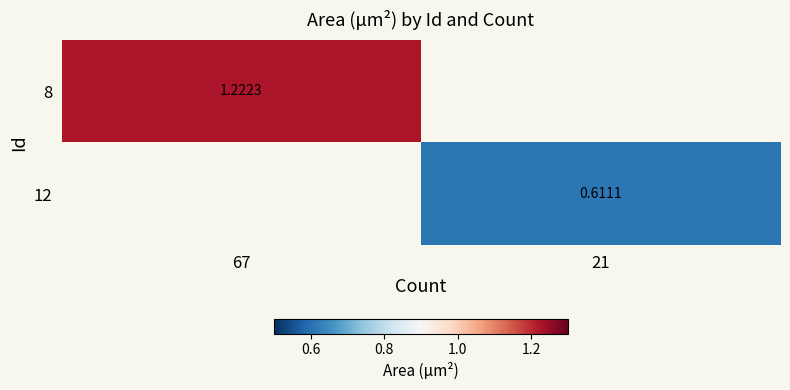

How many positive values does the 8 series have?

1